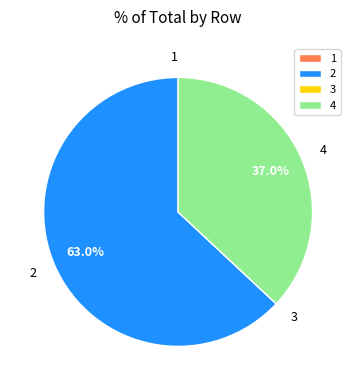

Does 4 account for over 50% of the chart?

No